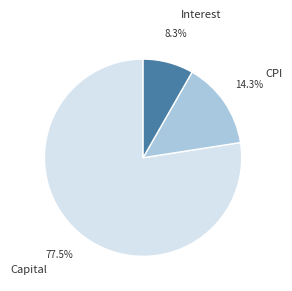

Does any single category account for the majority?

Yes